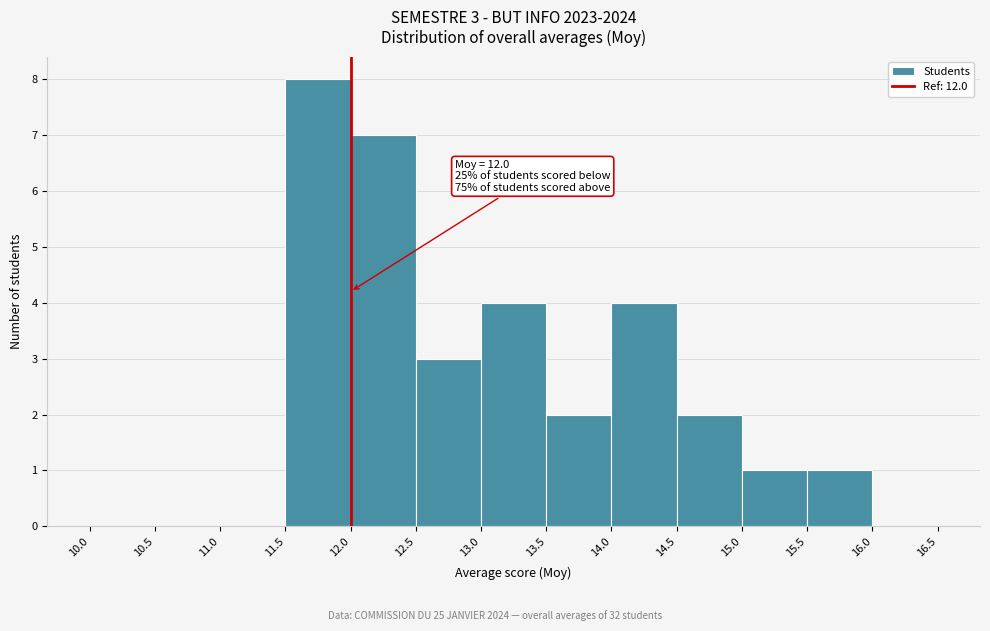

Which range on the x-axis has the tallest bar?

11.5 to 12.0